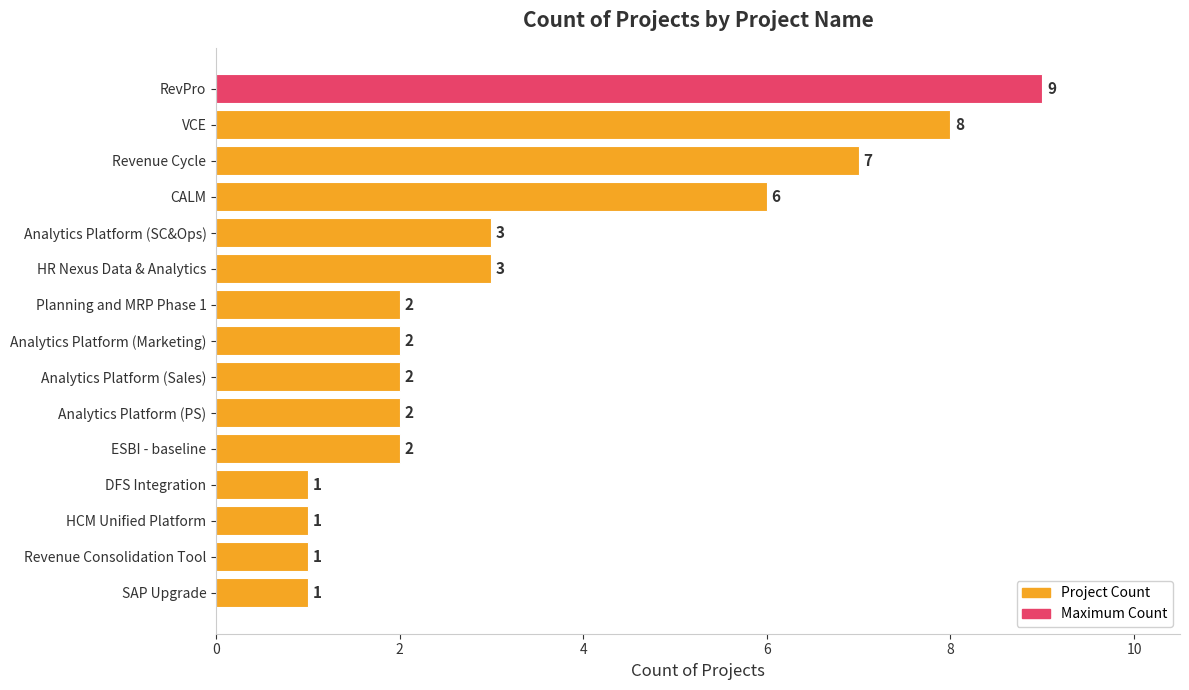

How many data points does each series have?

15